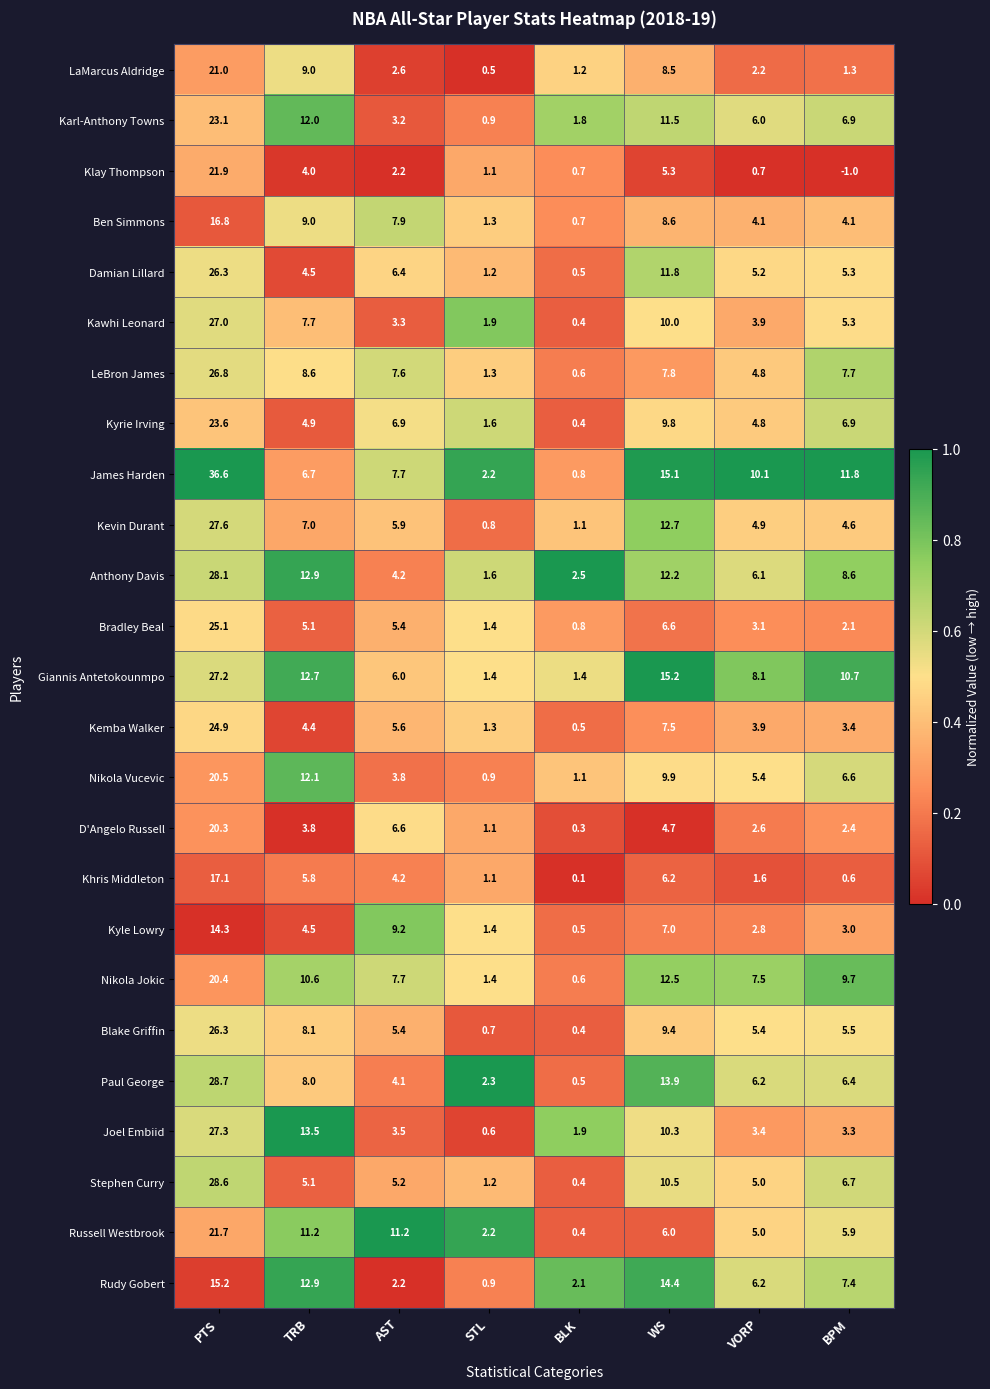

At which category is the sum across all series the highest?

PTS